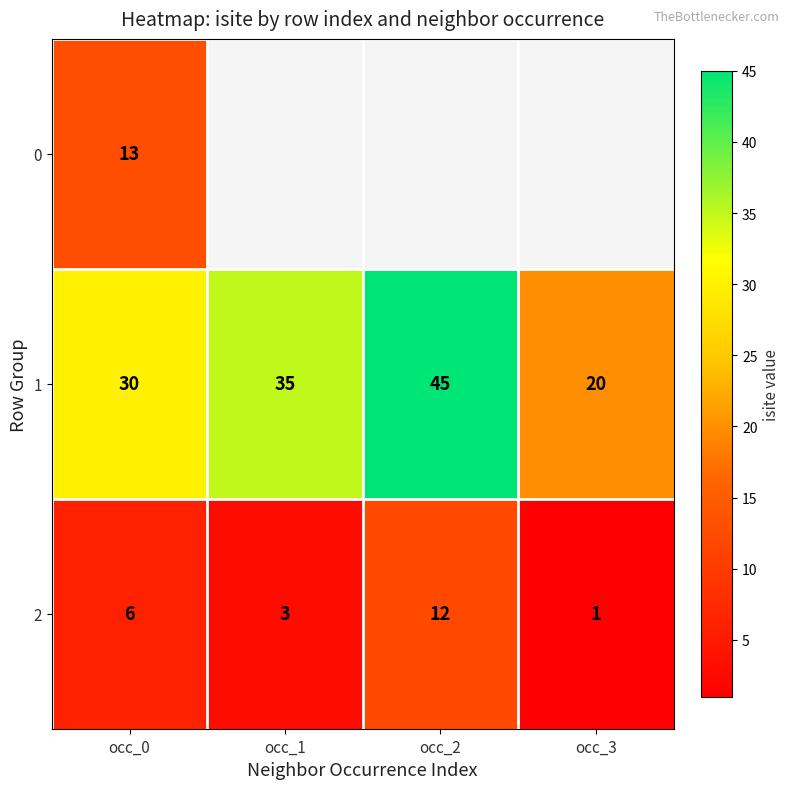

How many 2 values are between 3 and 12?

3